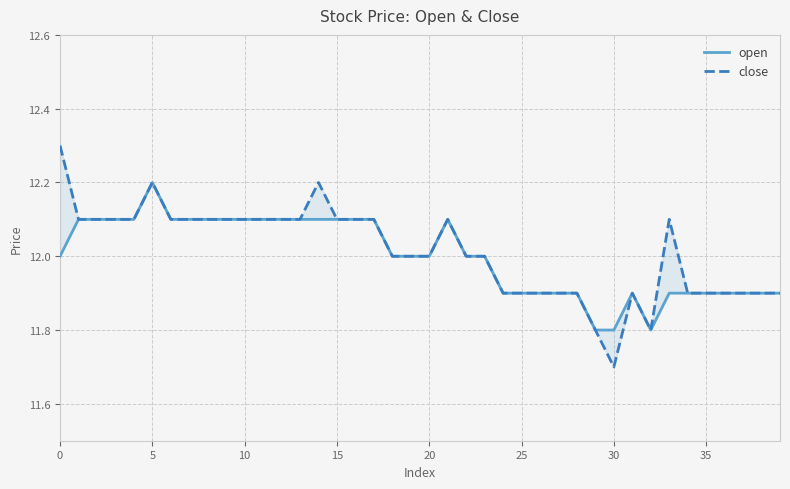

What is the label of the 2nd point from the right?

38